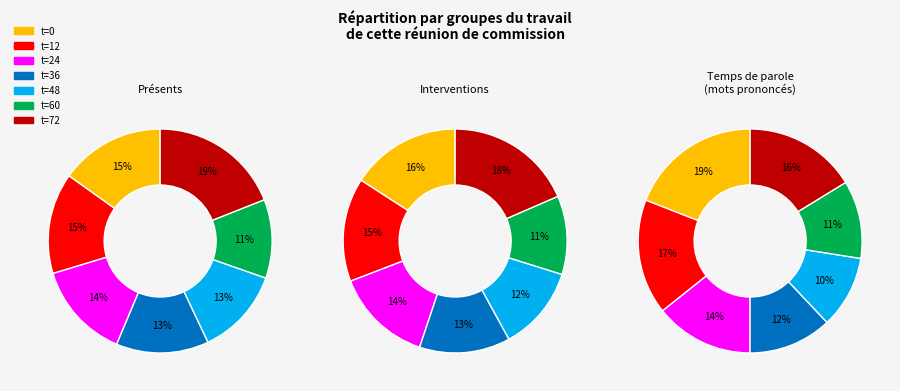

Does 108 represent more than half of the total?

No